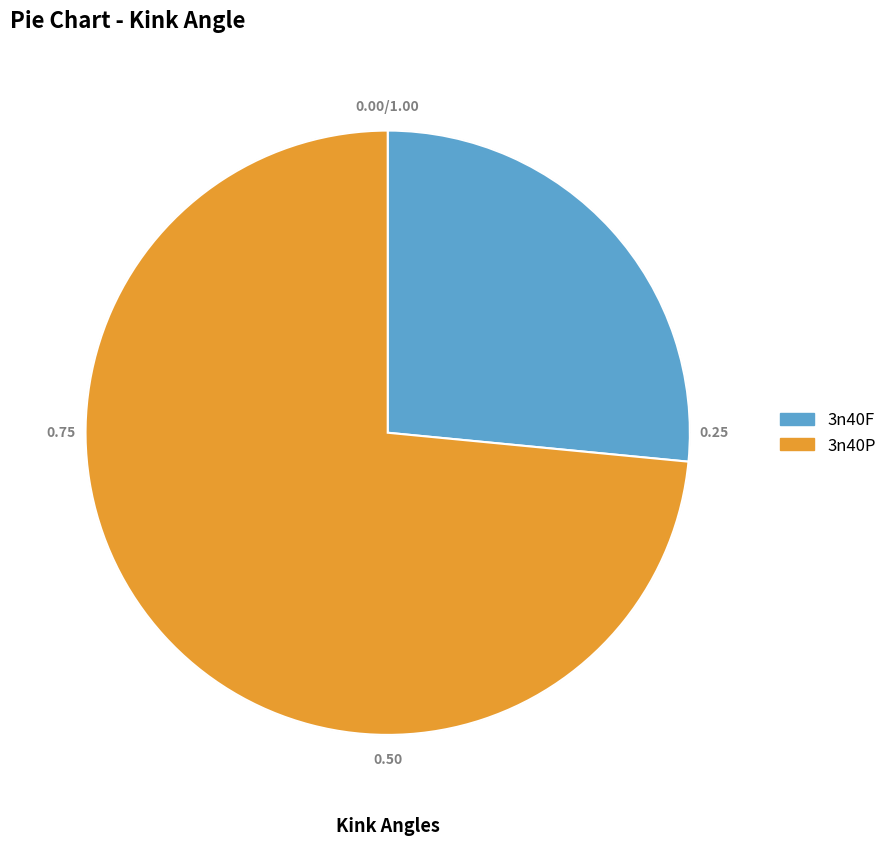

Combined, do 3n40F and 3n40P account for over 50%?

Yes